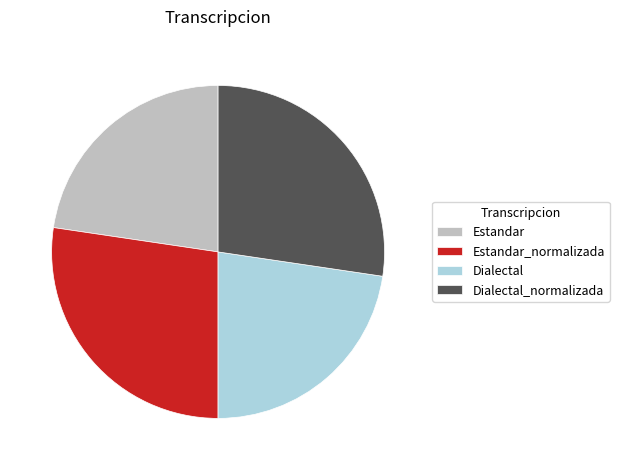

Does Estandar account for over 50% of the chart?

No